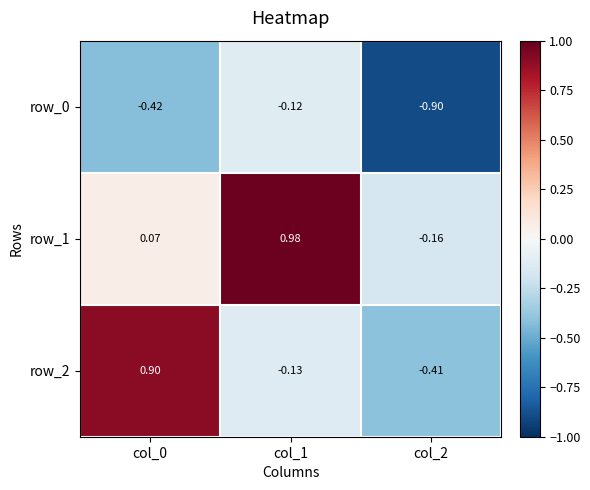

How many distinct data groups are displayed?

3